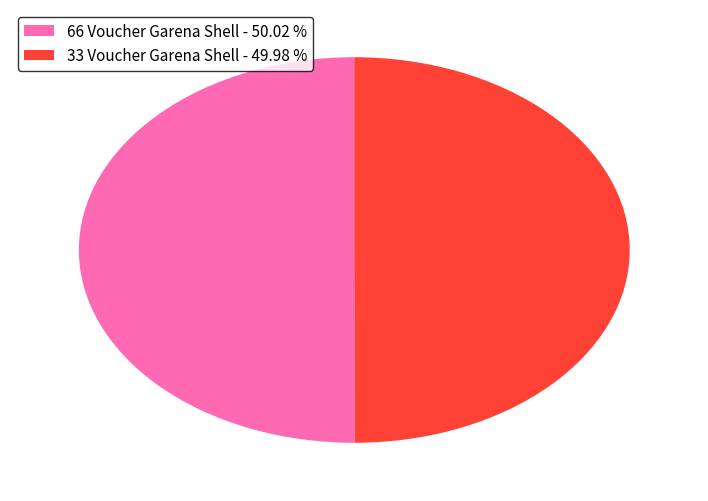

Approximately how many times larger is the value at 66 Voucher Garena Shell - 50.02 % compared to 33 Voucher Garena Shell - 49.98 %?

1.0